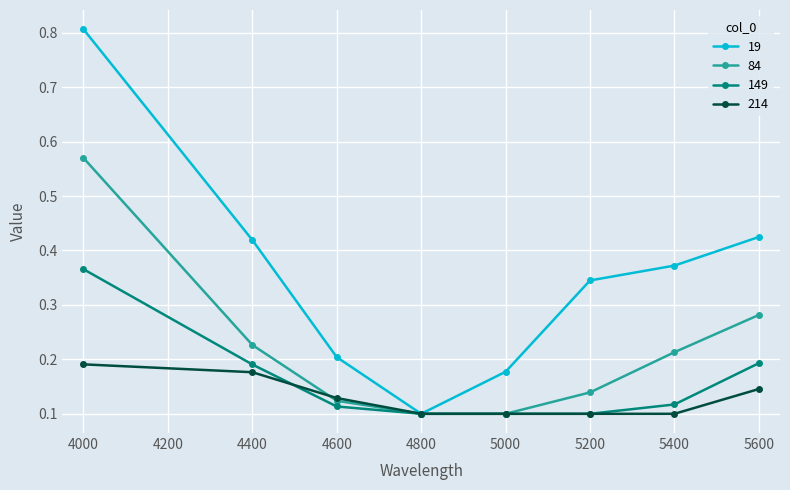

What is the maximum value for 19?

0.8